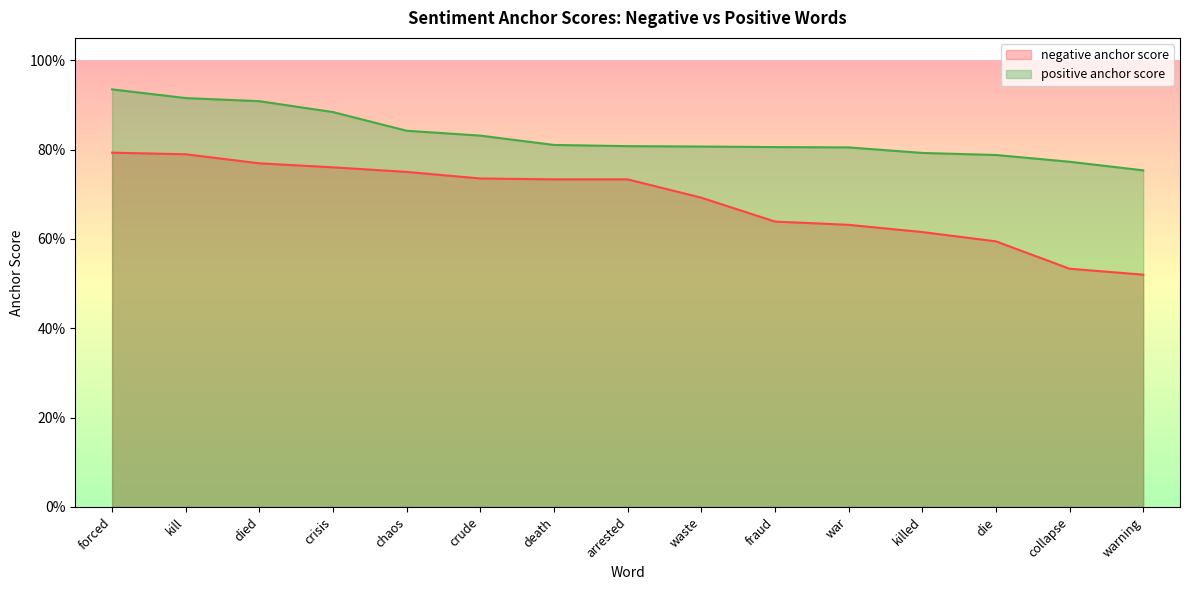

Which series has the widest spread of values?

negative anchor score